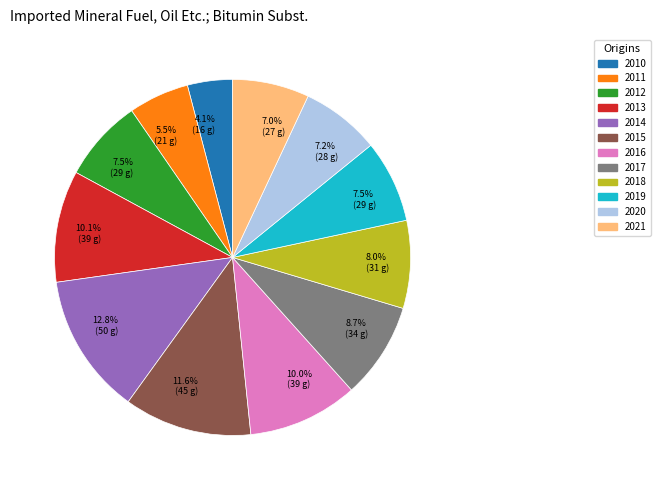

Does any single category account for the majority?

No